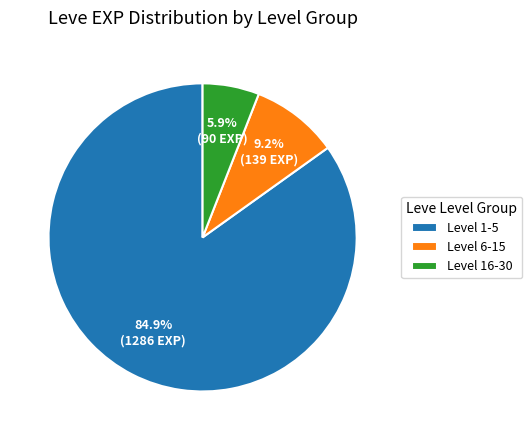

Which slice is the smallest?

Level 16-30